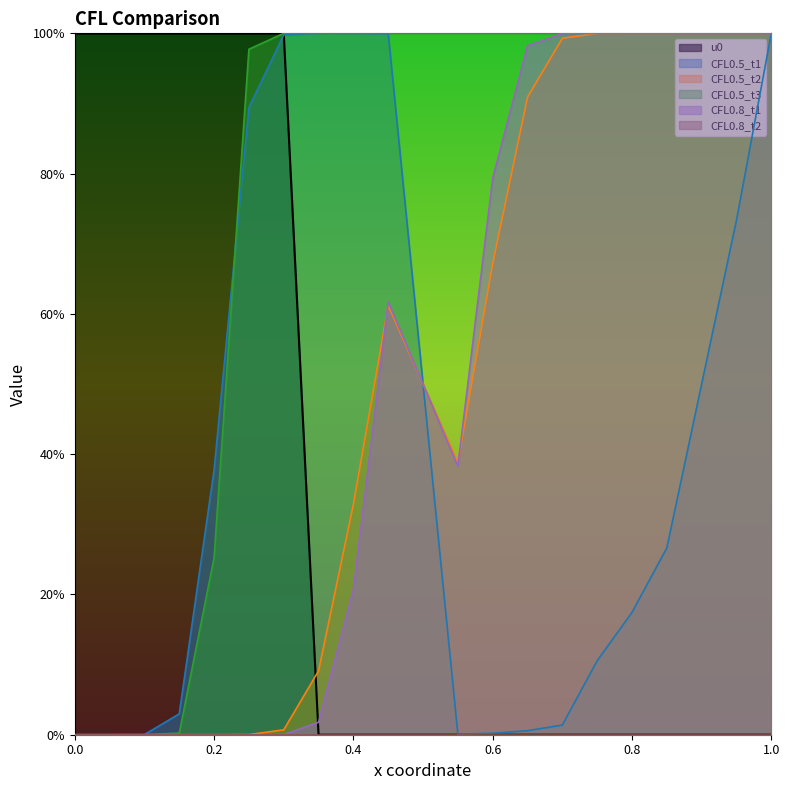

Which series has the largest range (max minus min)?

u0